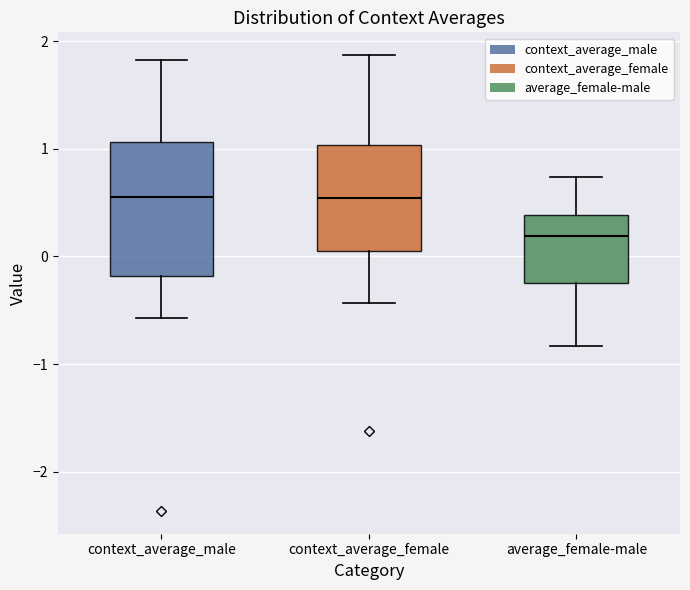

Reading left to right, read every box against the y-axis: the position of its median line, the range the box covers, and the ends of its whiskers. The values are not printed on the chart, so give them approximately, as read against the axis.

context_average_male: median 0.6, box -0.2 to 1.1, whiskers -0.6 to 1.8
context_average_female: median 0.5, box 0.0 to 1.0, whiskers -0.4 to 1.9
average_female-male: median 0.2, box -0.2 to 0.4, whiskers -0.8 to 0.7